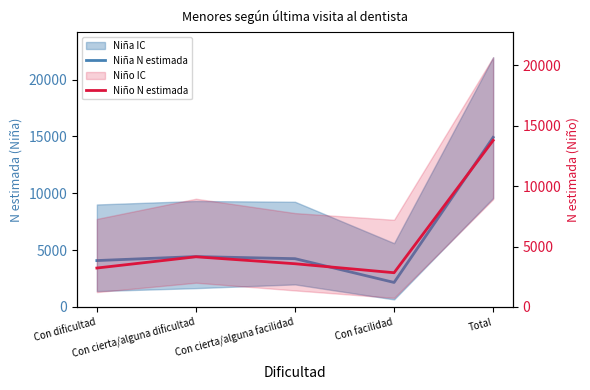

What is the label of the 2nd point from the left?

Con cierta/alguna dificultad